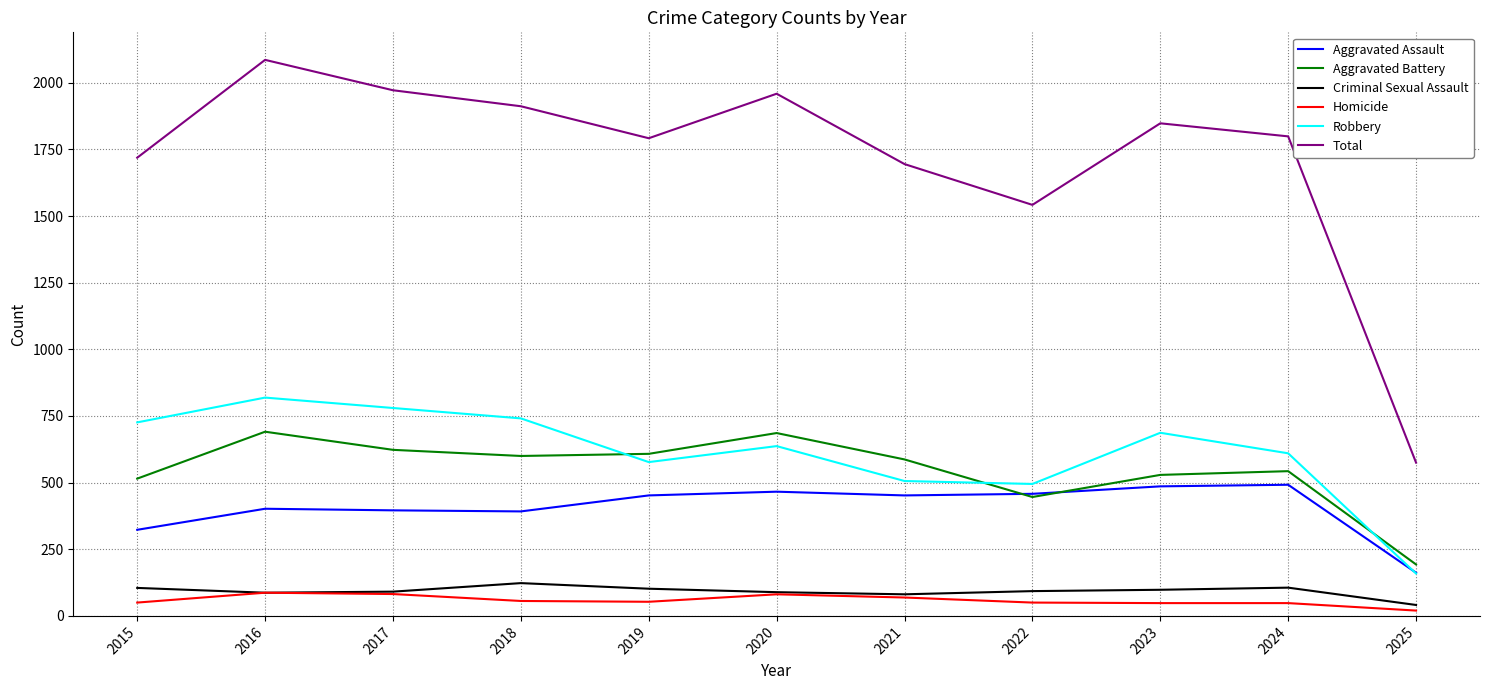

True or false: Total and Criminal Sexual Assault intersect in this chart.

False